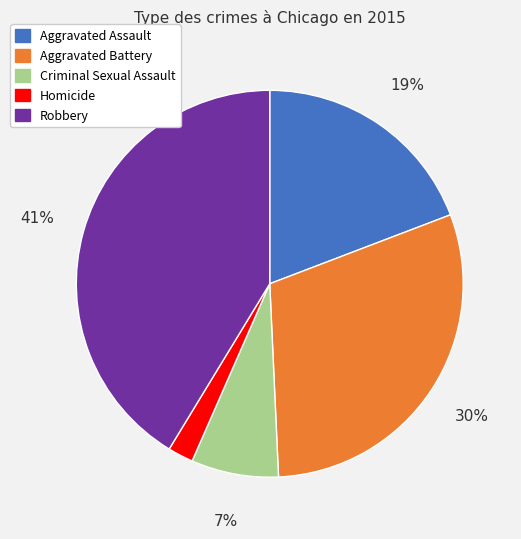

Rank the categories by value from lowest to highest.

Homicide, Criminal Sexual Assault, Aggravated Assault, Aggravated Battery, Robbery